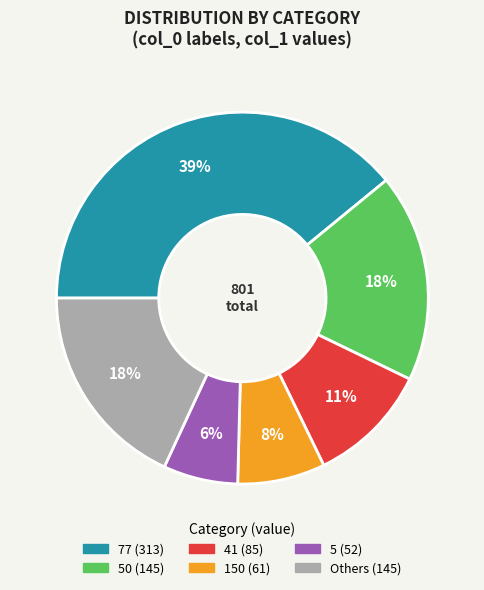

How many segments does this pie chart have?

6